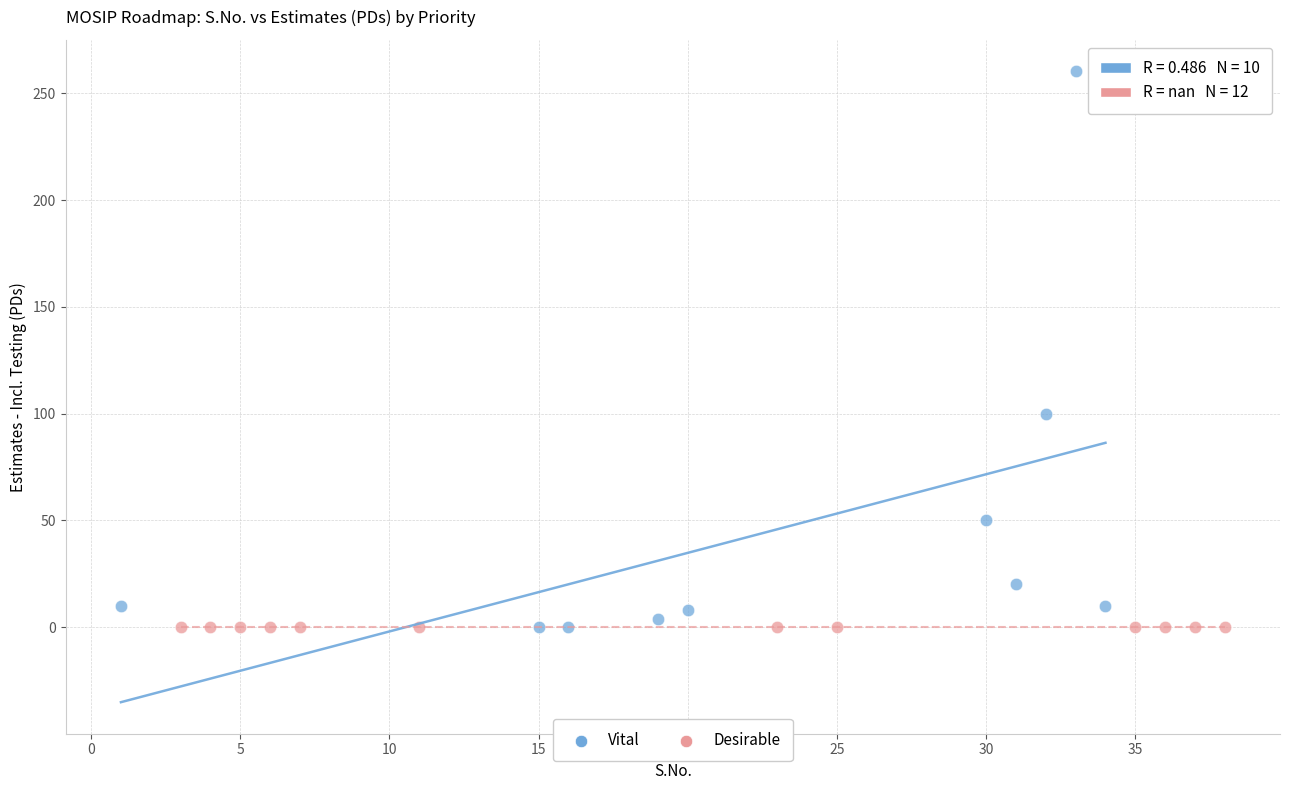

Which series reaches the maximum Y coordinate?

Vital